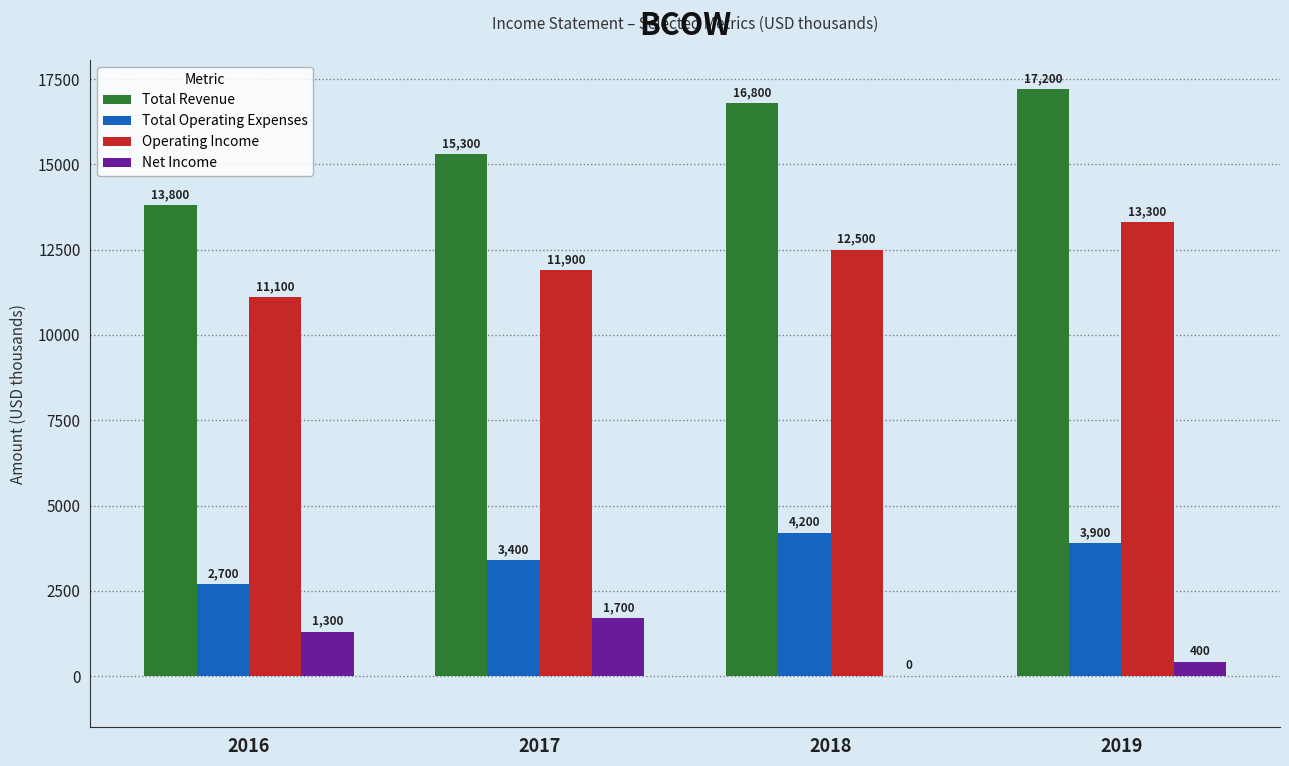

What is the maximum value for Total Operating Expenses?

4200